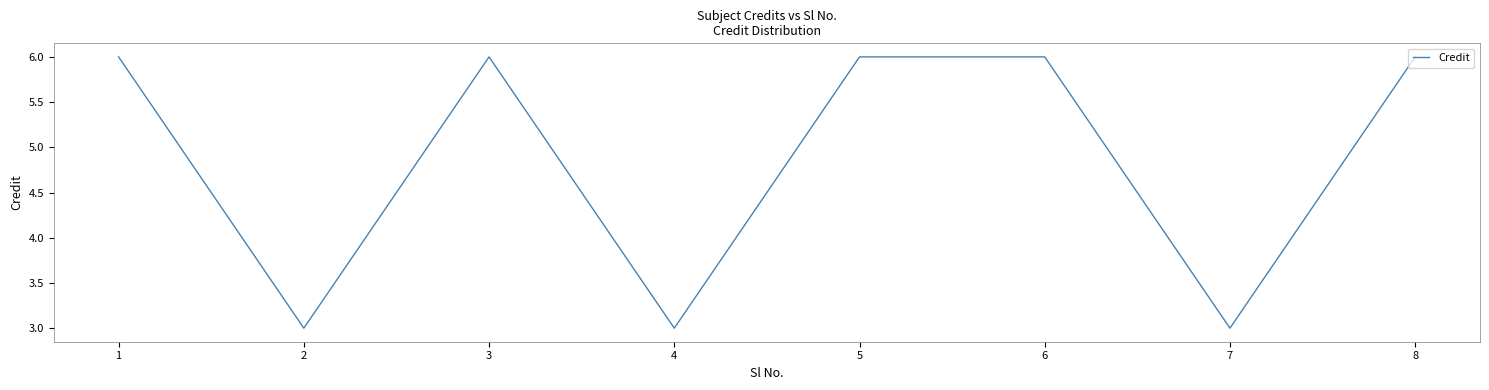

What is the minimum value shown in the chart?

3